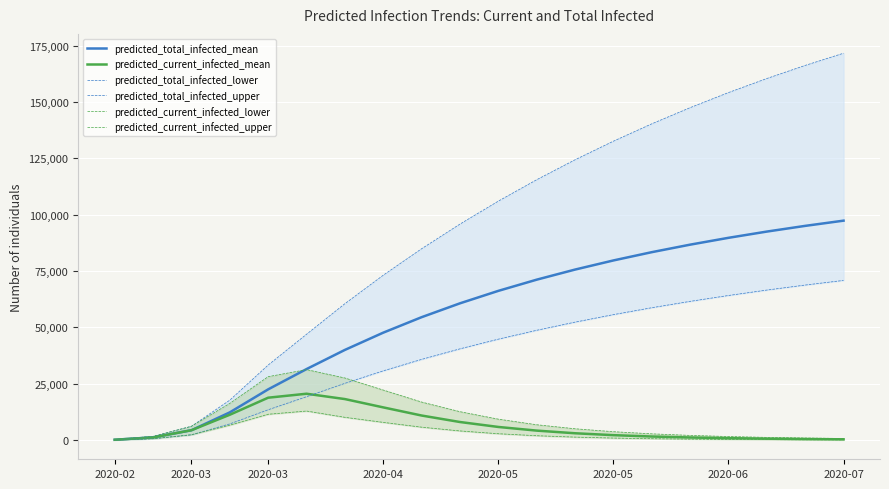

True or false: predicted_total_infected_lower has more than 1 points higher than both neighbors.

False